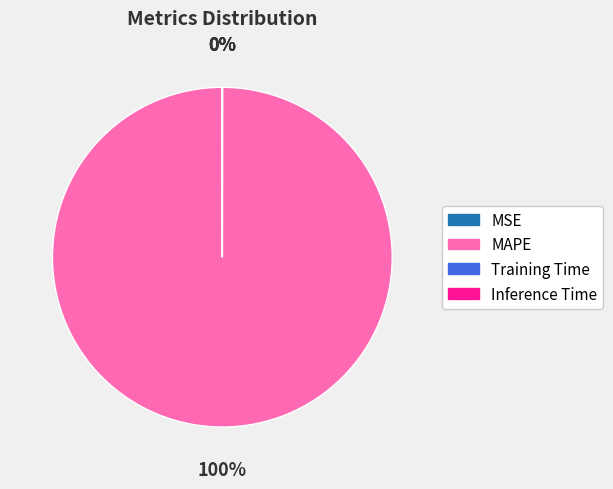

To the nearest percent, what is the difference between the largest and smallest slice percentages?

100%